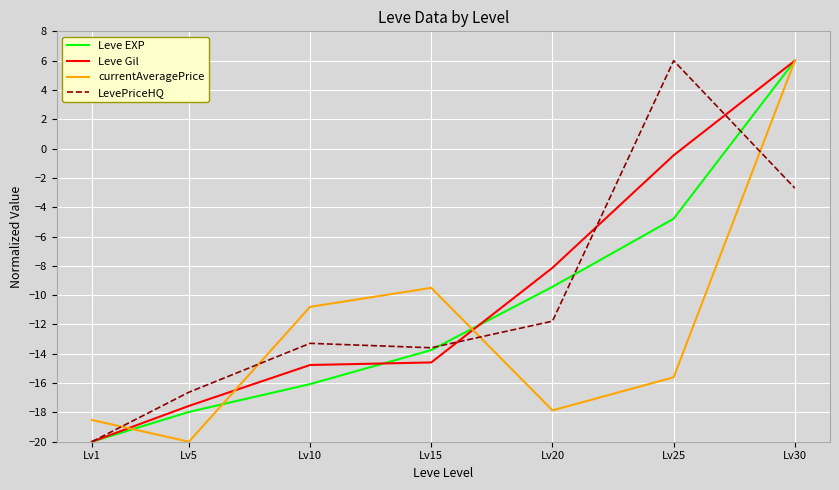

Reading left to right, what are all the values shown in this chart?

Leve EXP: Lv1=-20.0	Lv5=-18.0	Lv10=-16.1	Lv15=-13.7	Lv20=-9.4	Lv25=-4.8	Lv30=6.0
Leve Gil: Lv1=-20.0	Lv5=-17.6	Lv10=-14.8	Lv15=-14.6	Lv20=-8.1	Lv25=-0.5	Lv30=6.0
currentAveragePrice: Lv1=-18.5	Lv5=-20.0	Lv10=-10.8	Lv15=-9.5	Lv20=-17.9	Lv25=-15.6	Lv30=6.0
LevePriceHQ: Lv1=-20.0	Lv5=-16.6	Lv10=-13.3	Lv15=-13.6	Lv20=-11.8	Lv25=6.0	Lv30=-2.7